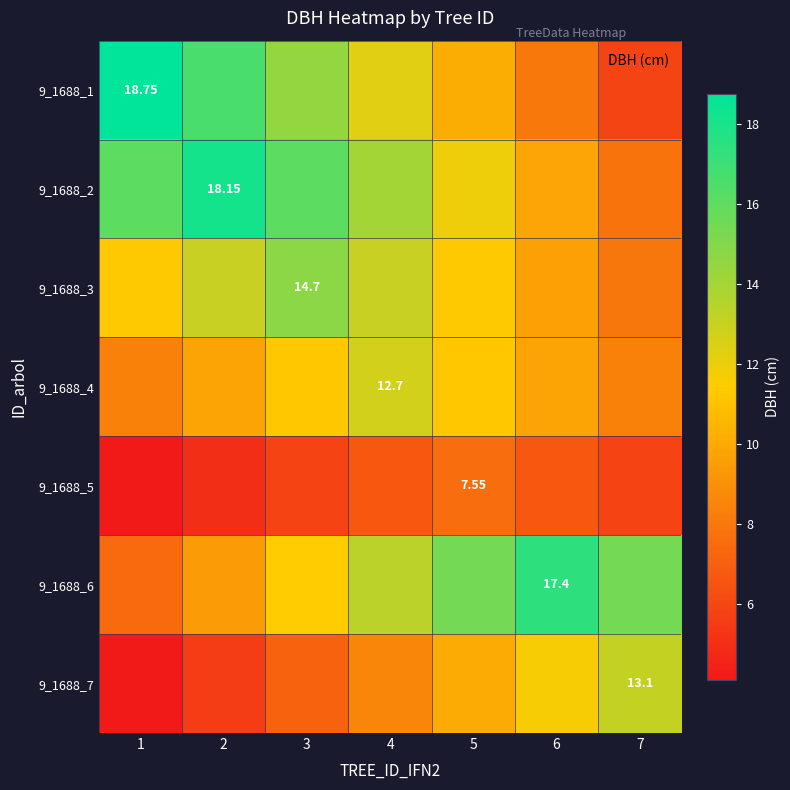

What is the maximum value for 9_1688_5?

7.5